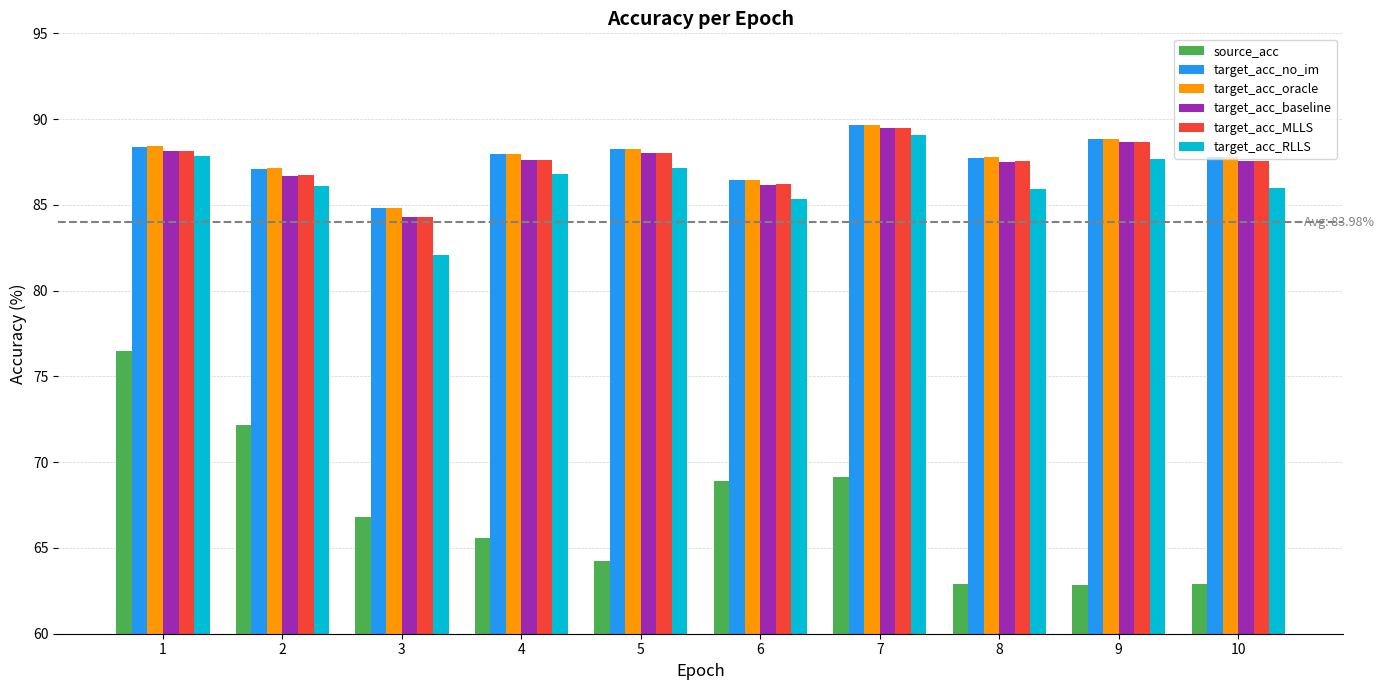

Which series has the widest spread of values?

source_acc